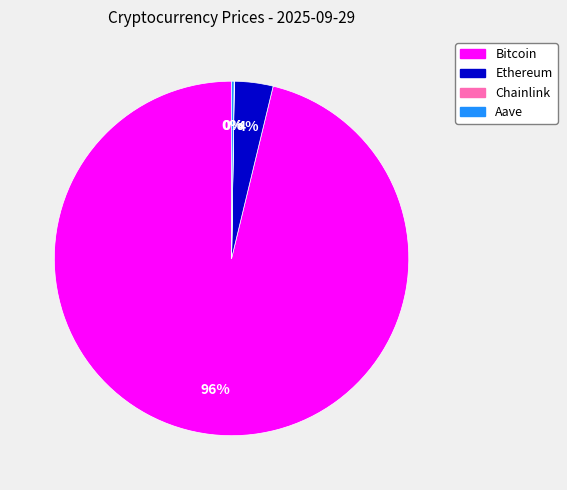

The Ethereum slice represents 16% of the pie. True or false?

False